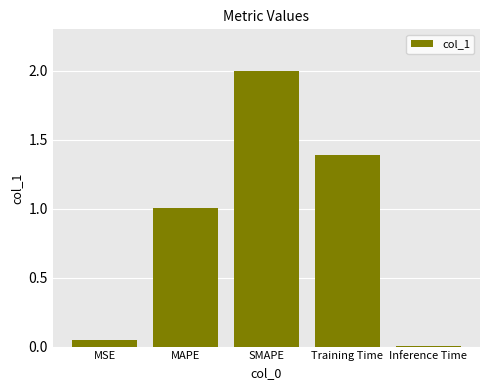

What is the difference between the maximum and second lowest values?

1.9